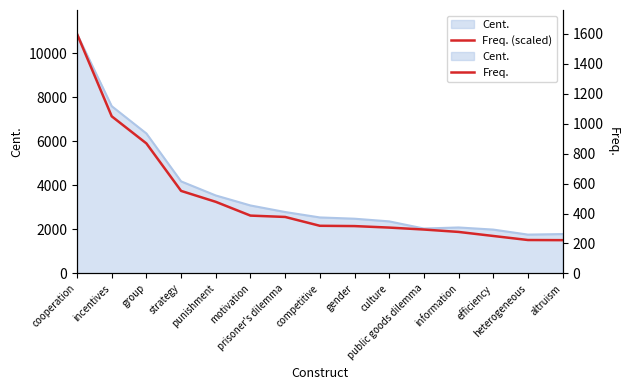

What is the label of the 4th point from the right?

information